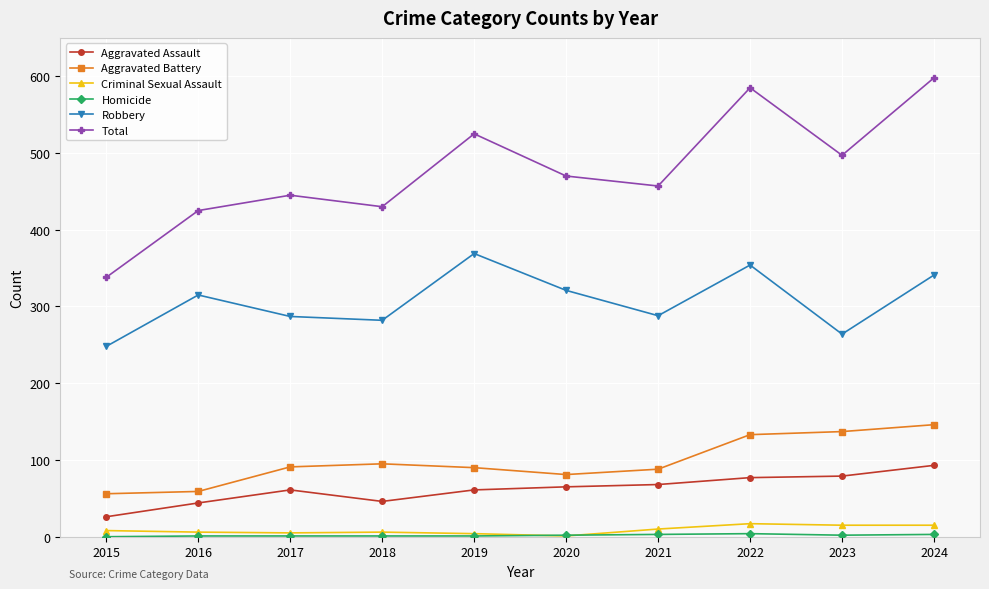

Which series has the largest total across all categories?

Total